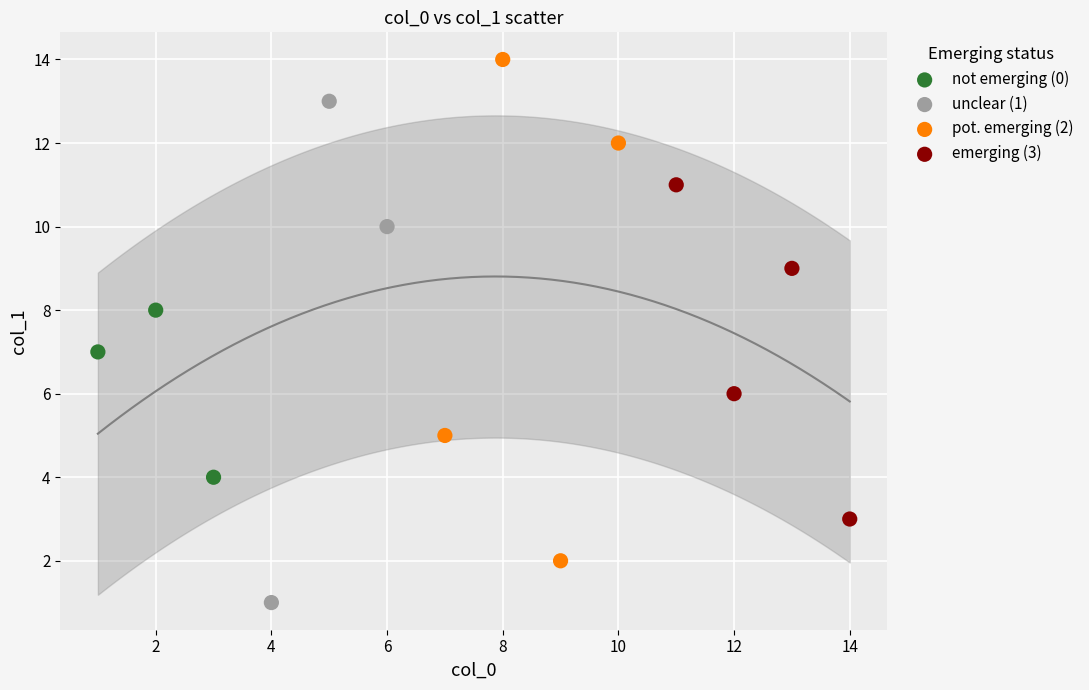

Which series reaches the maximum Y coordinate?

pot. emerging (2)